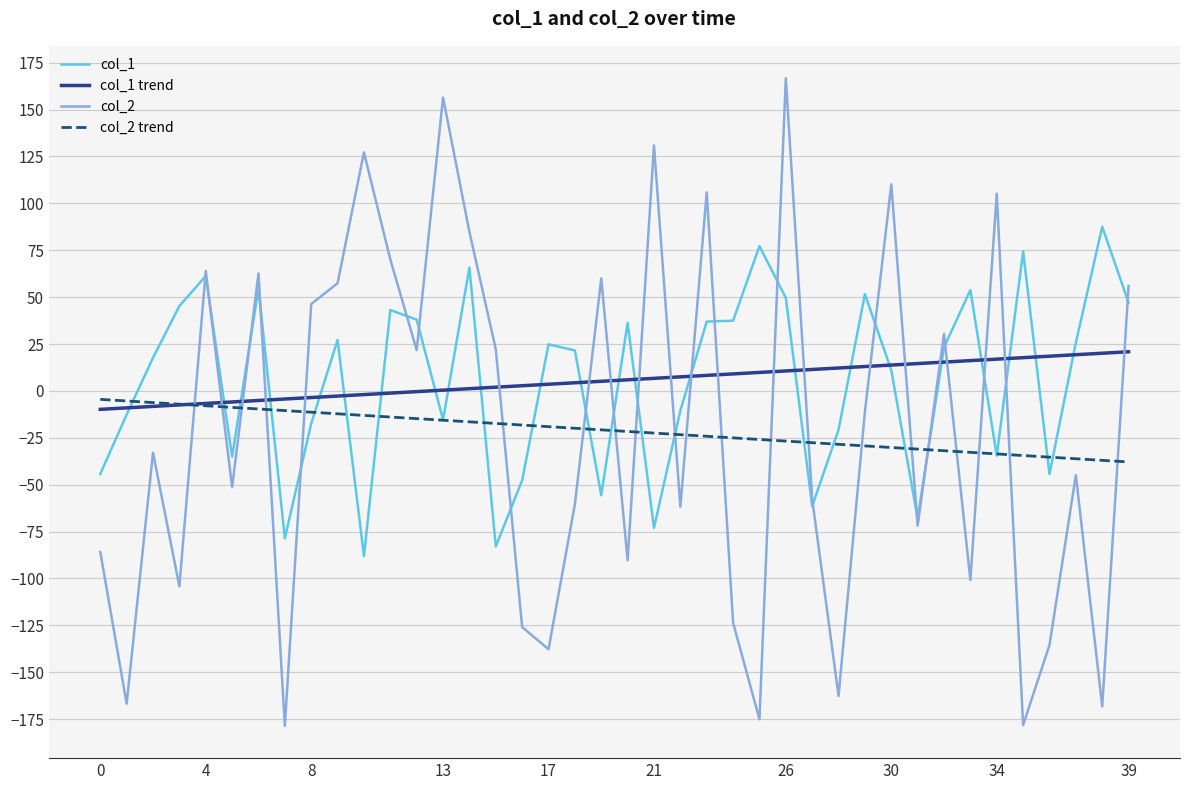

What is the maximum value for col_1?

87.6